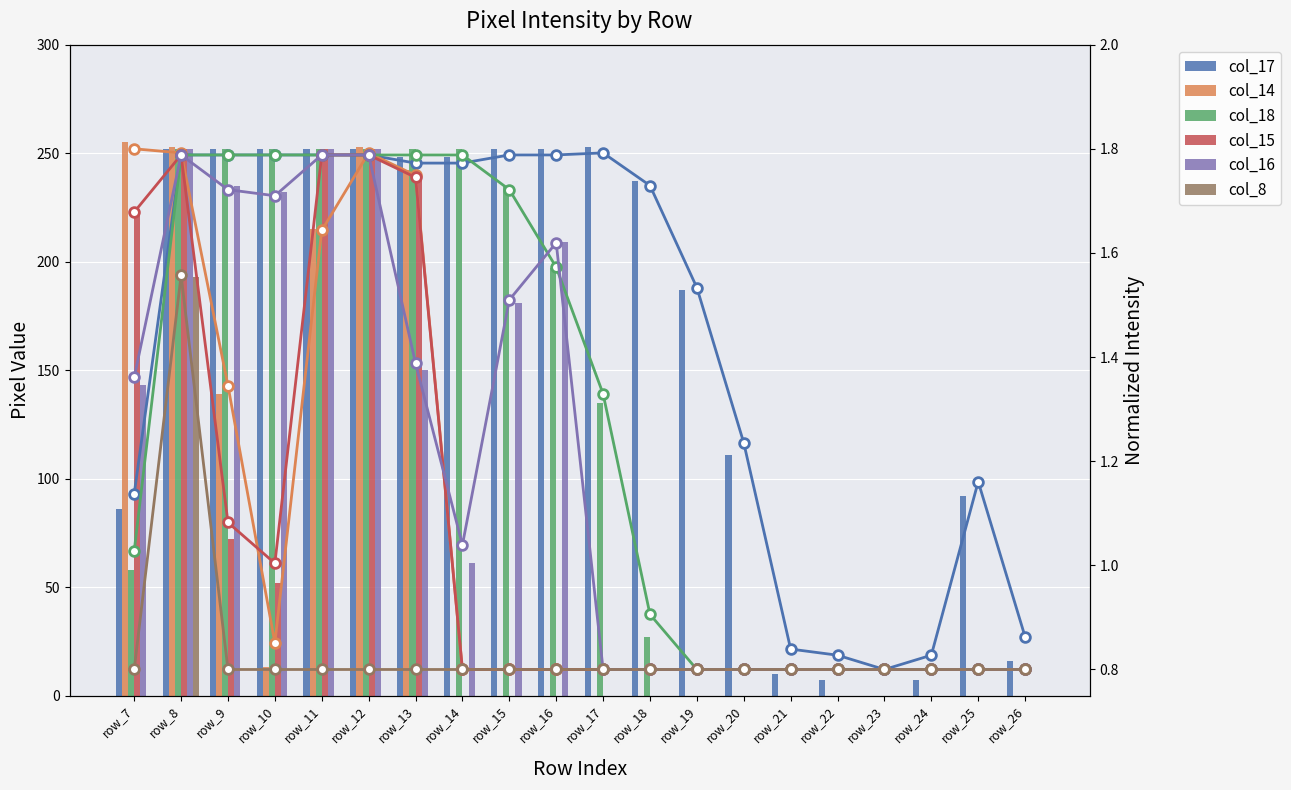

What is the total value across all series at row_13?

9.2